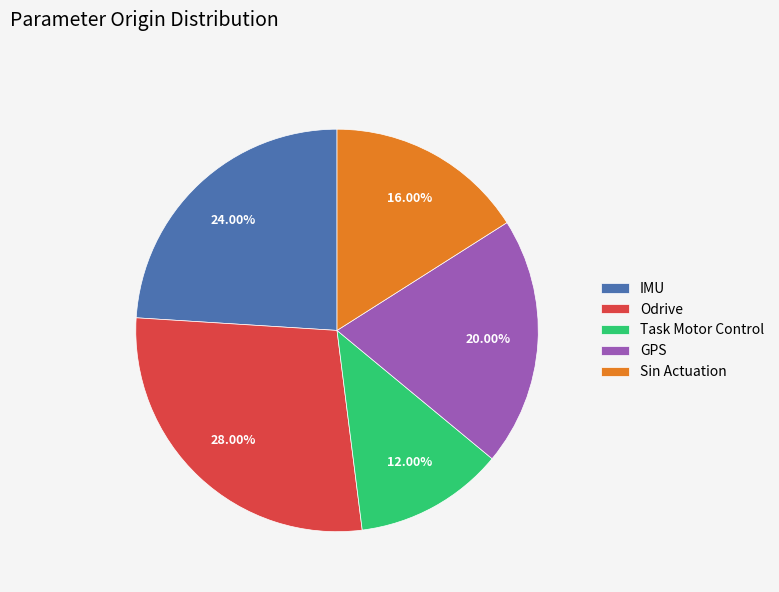

True or false: Odrive accounts for 28% of the total.

True